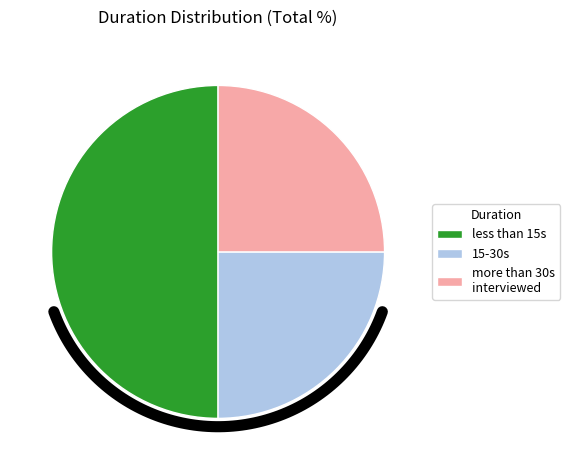

Does any single category account for the majority?

No